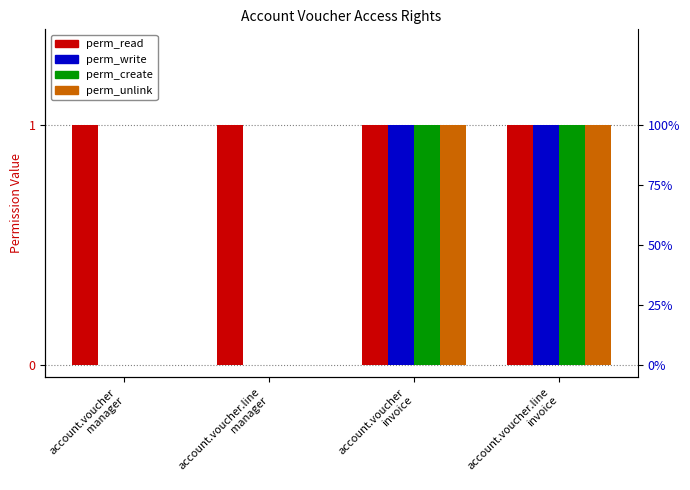

What is the difference between the perm_write values at account.voucher.line
invoice and account.voucher.line
manager?

1